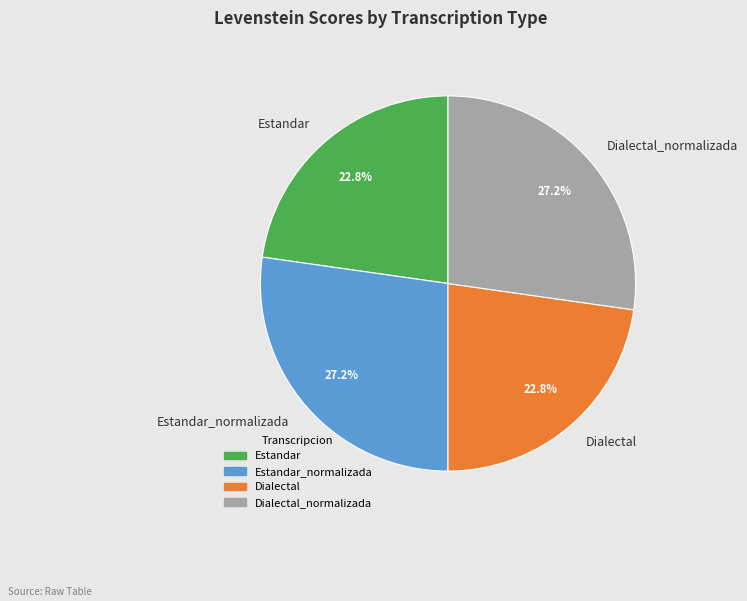

What percentage is NOT represented by Dialectal_normalizada?

72.8%